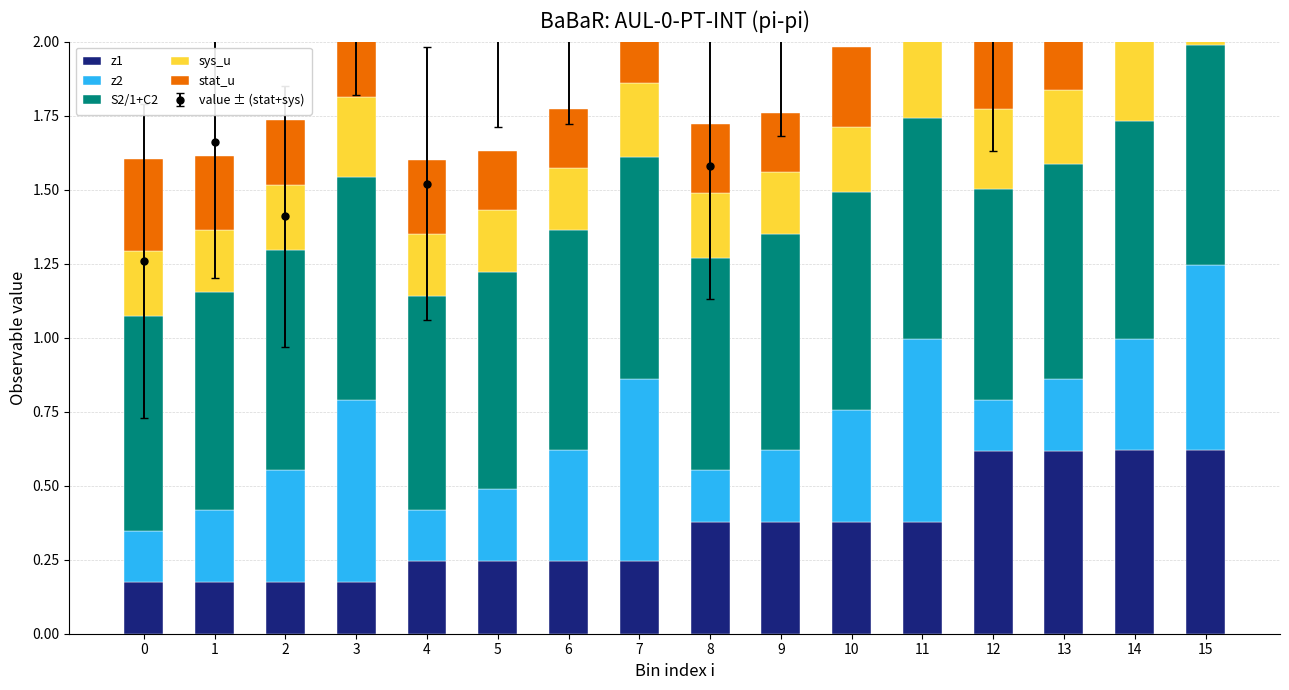

Is the value of S2/1+C2 at 4 greater than the value of sys_u at 11?

Yes